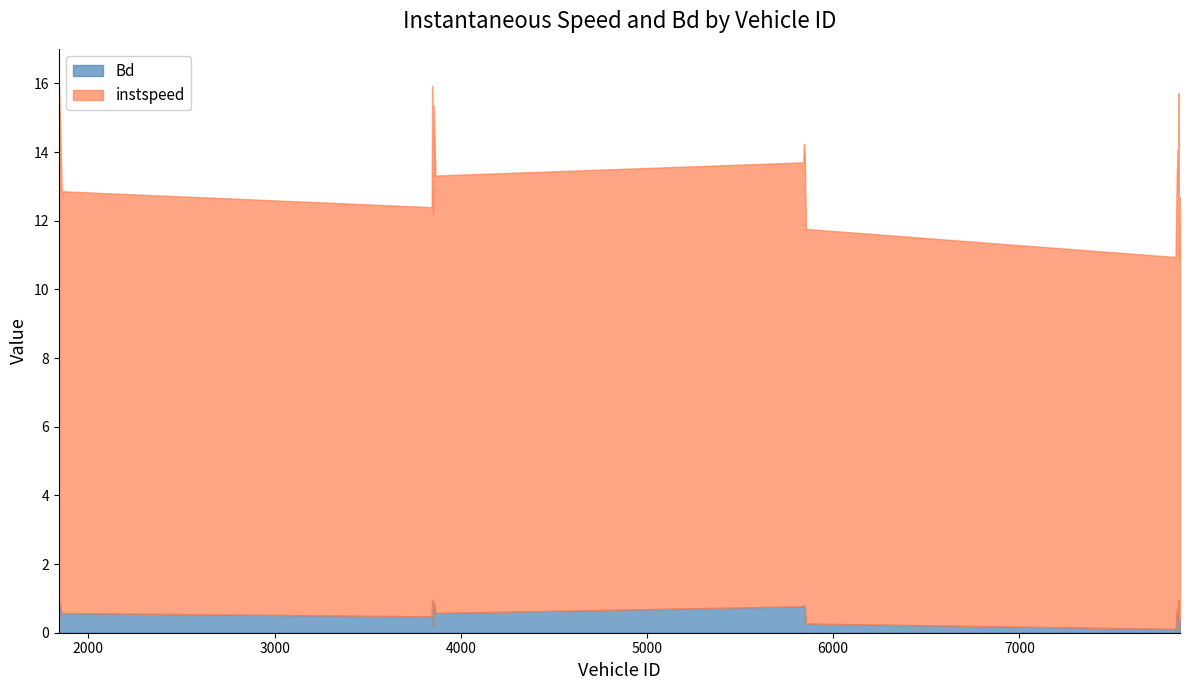

True or false: Bd and instspeed cross at least once.

False